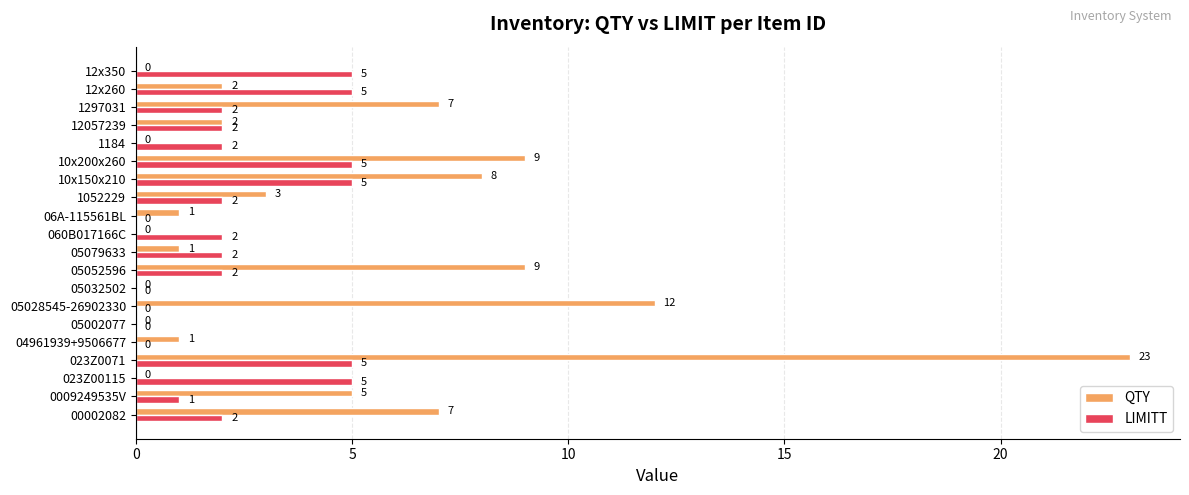

Where is QTY nearest to the value 11?

05028545-26902330